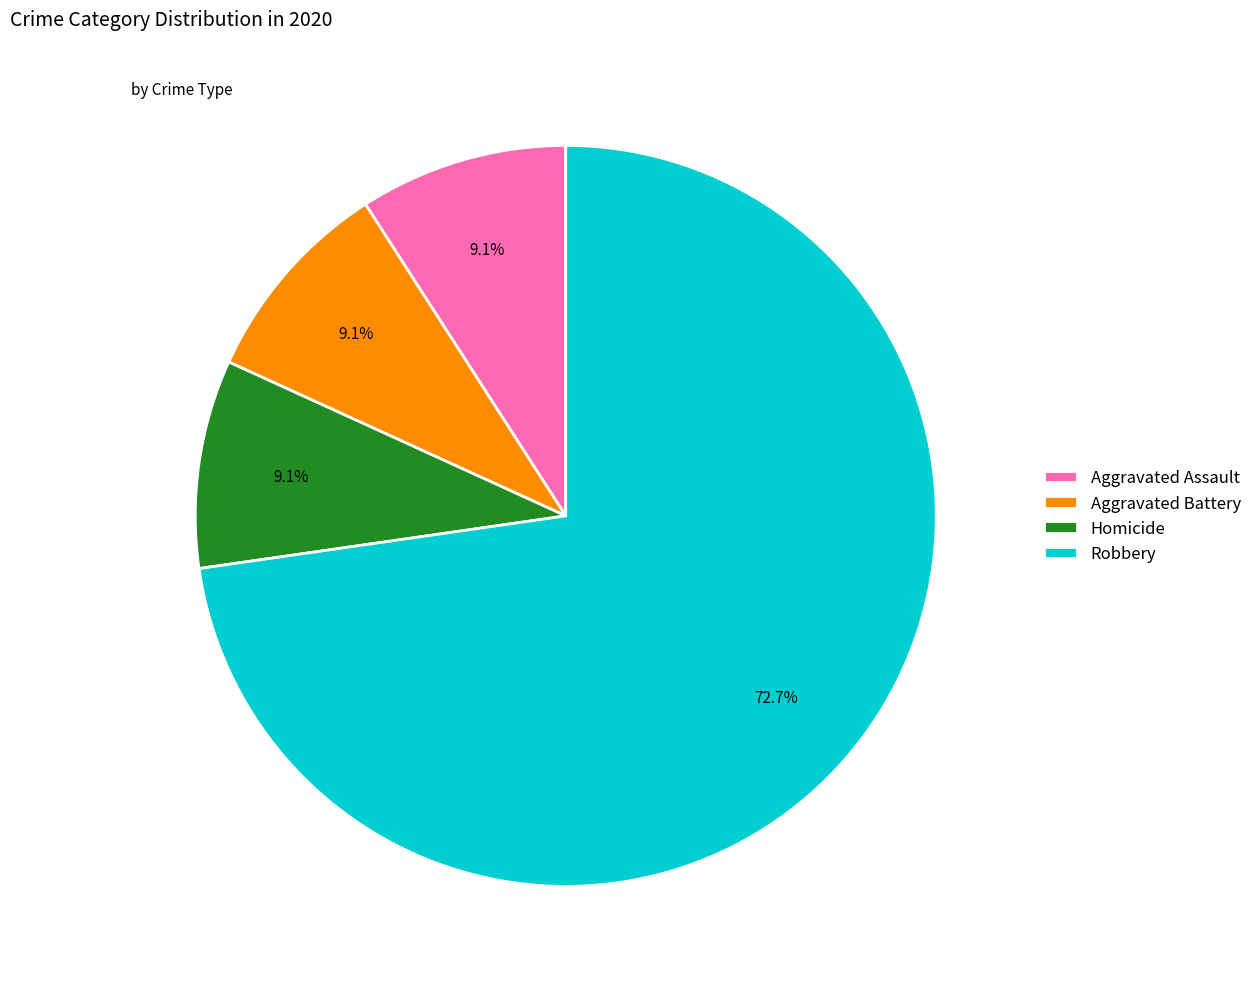

Which slice is the largest?

Robbery